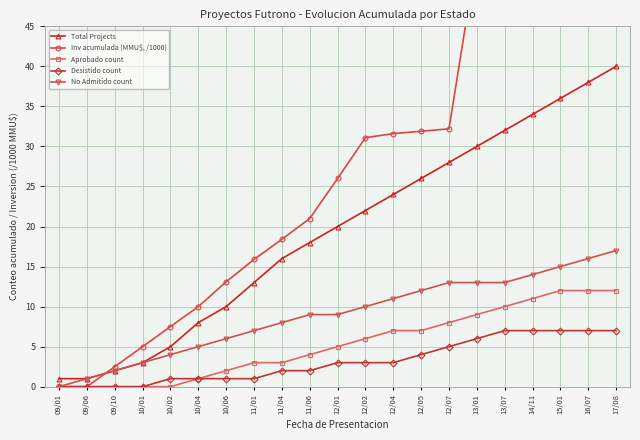

True or false: Aprobado count and Total Projects intersect in this chart.

False